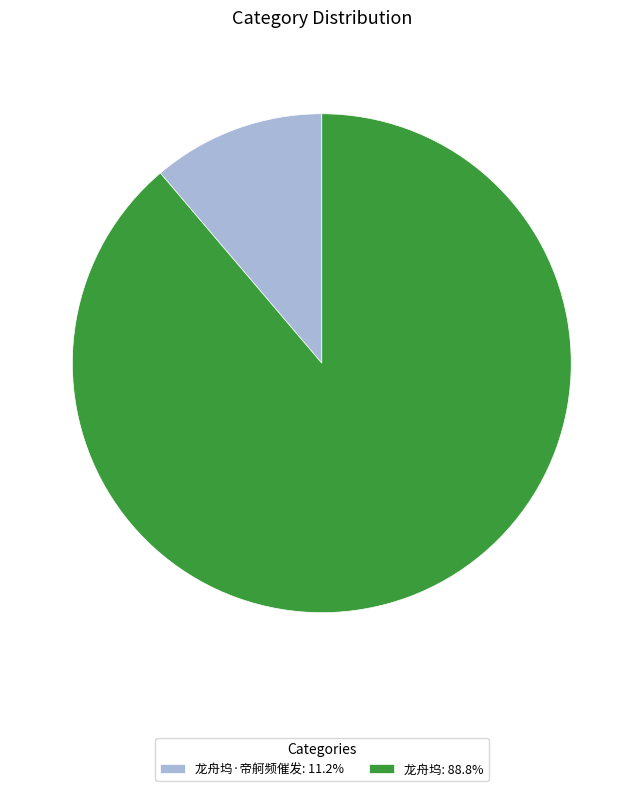

What is the ratio of the value at 龙舟坞: 88.8% to the value at 龙舟坞·帝舸频催发: 11.2%?

7.9